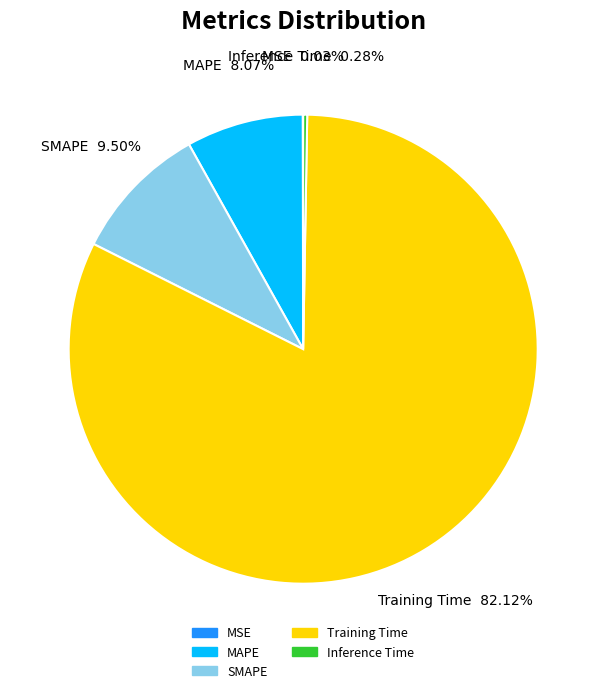

Is there a majority slice in this chart?

Yes